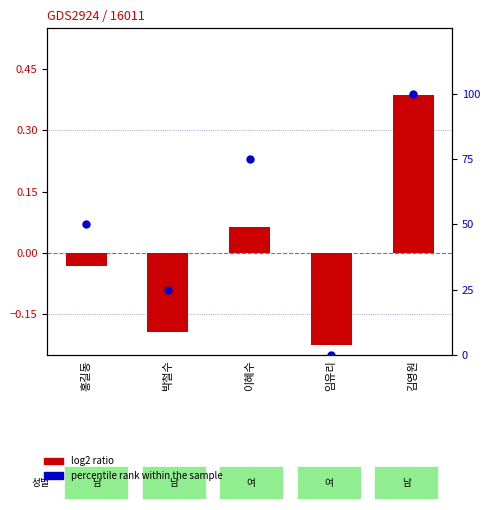

Which series has the largest Y range (max minus min)?

percentile rank within the sample